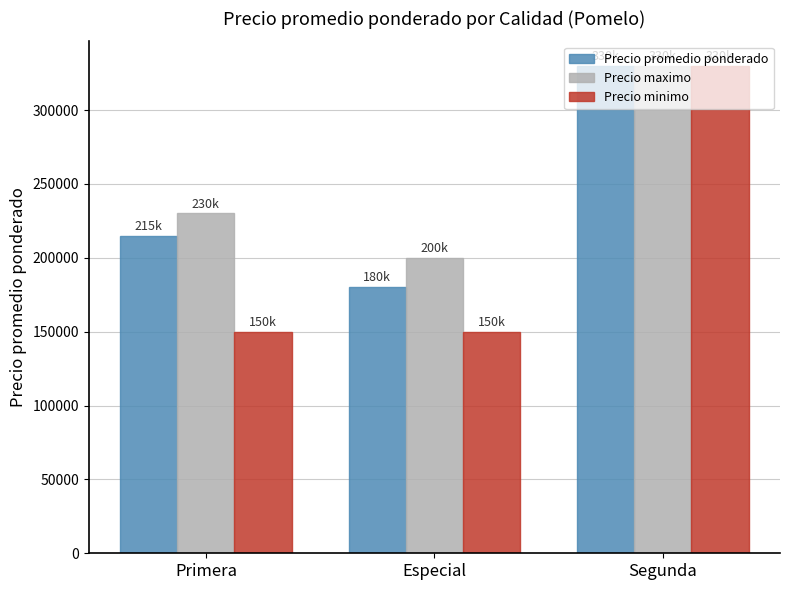

What is the label of the 1st bar from the right?

Segunda